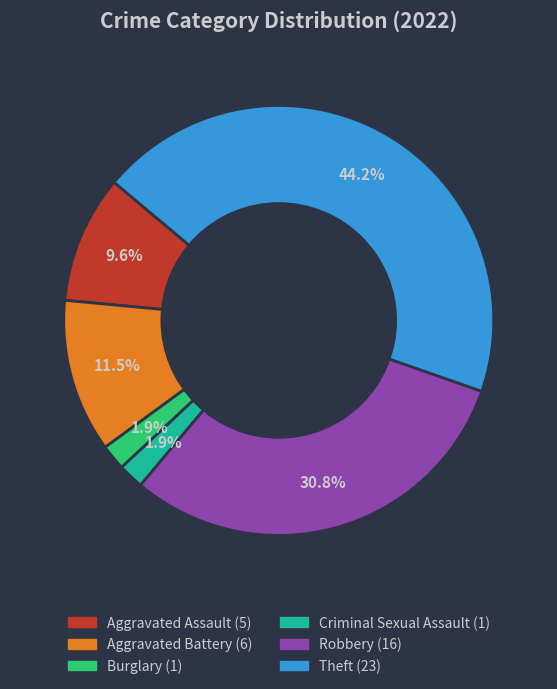

What is the largest slice in the pie chart?

Theft